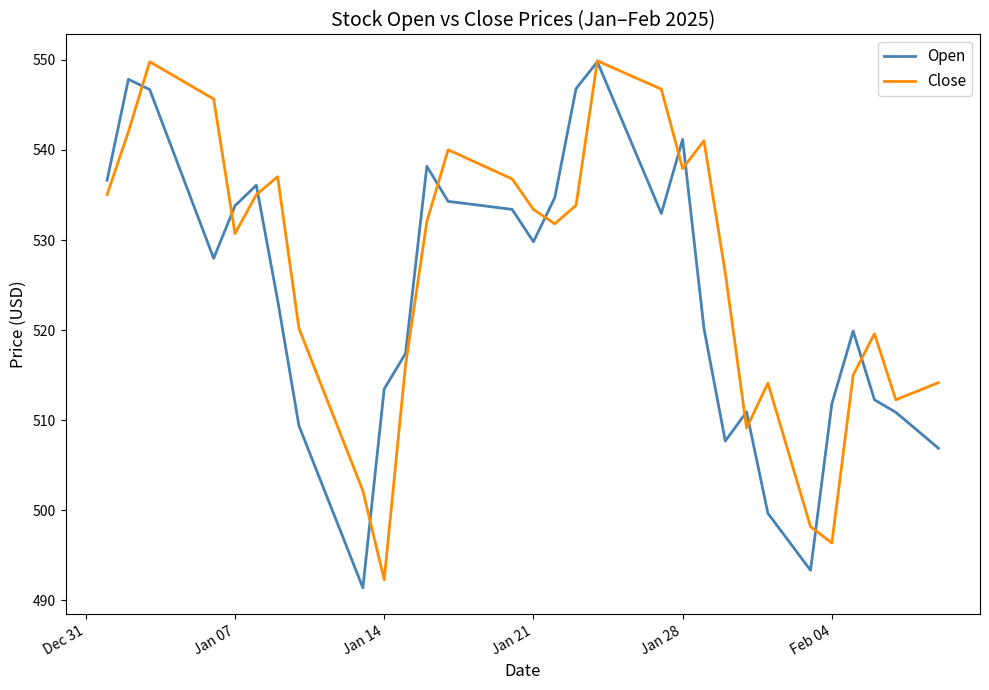

What is the minimum value shown in the chart?

491.4